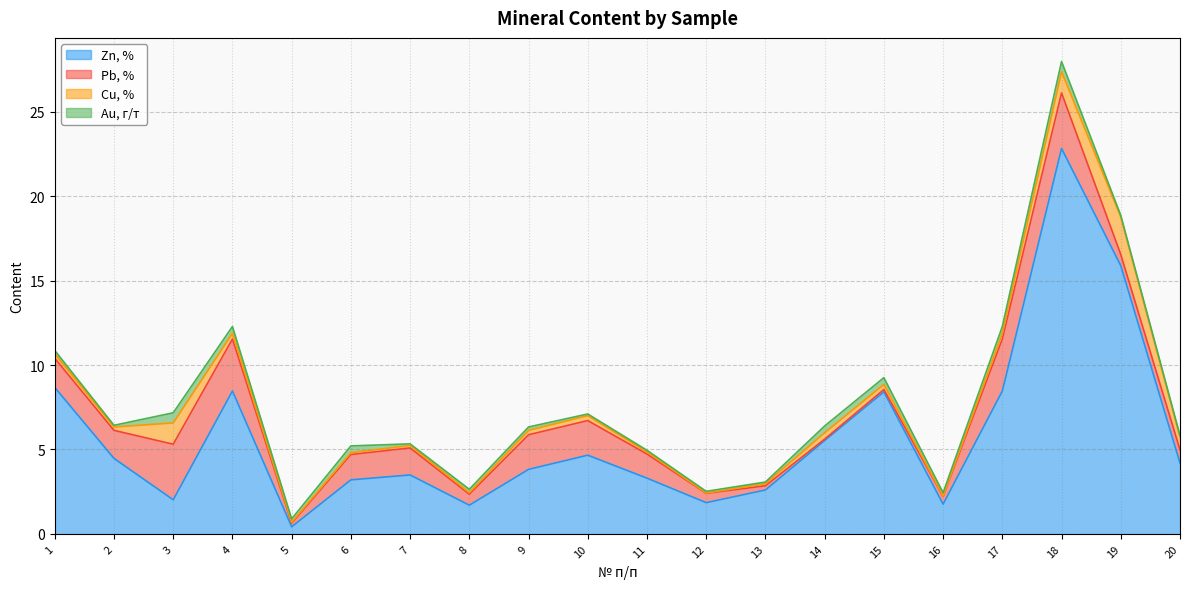

How many categories are shown in the chart?

20